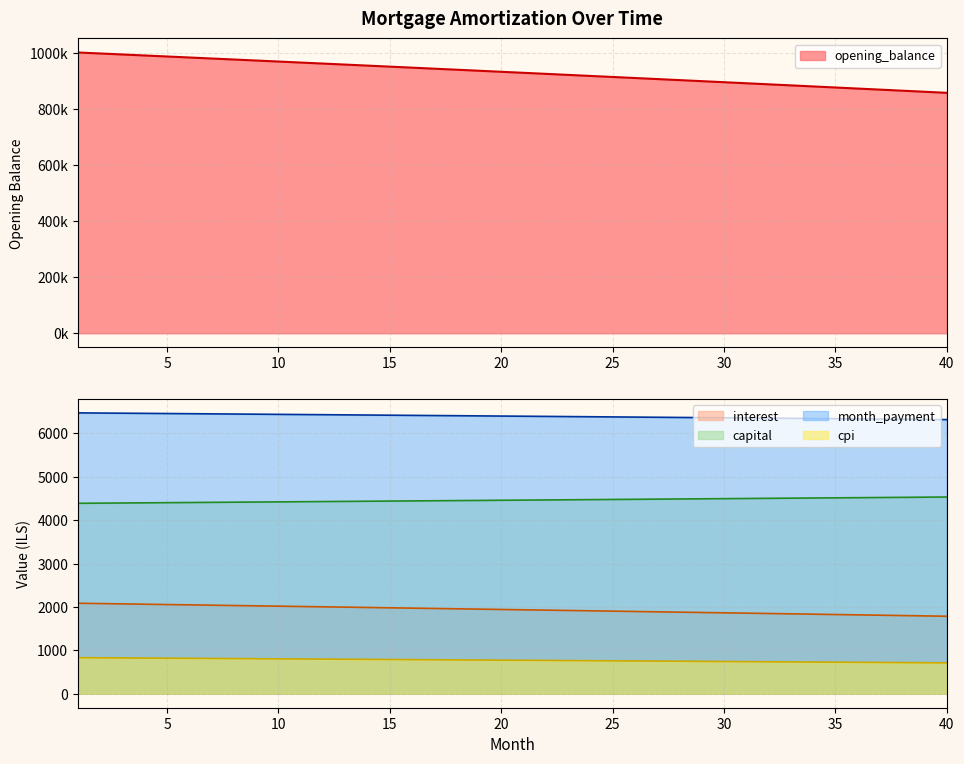

At how many categories does at least one series exceed 198458?

40